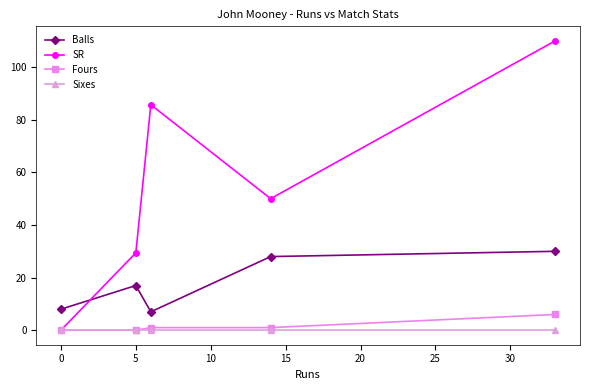

List the series in order of their peak value, lowest first.

Sixes, Fours, Balls, SR